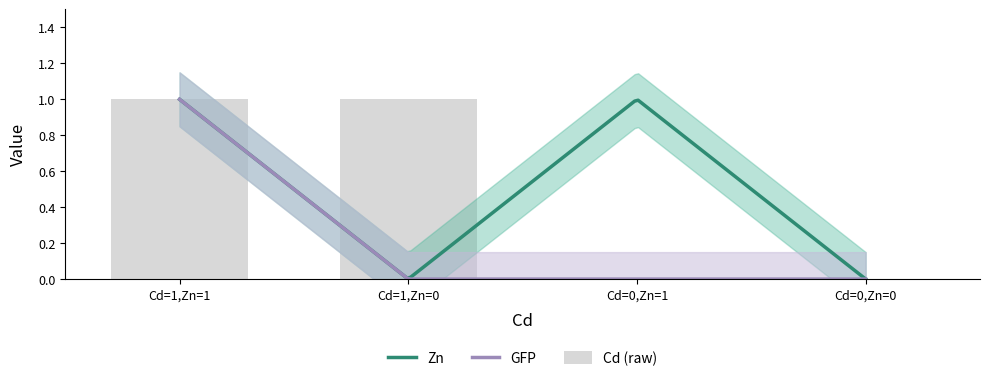

Between 0 and 0, which series saw the biggest shift?

Zn